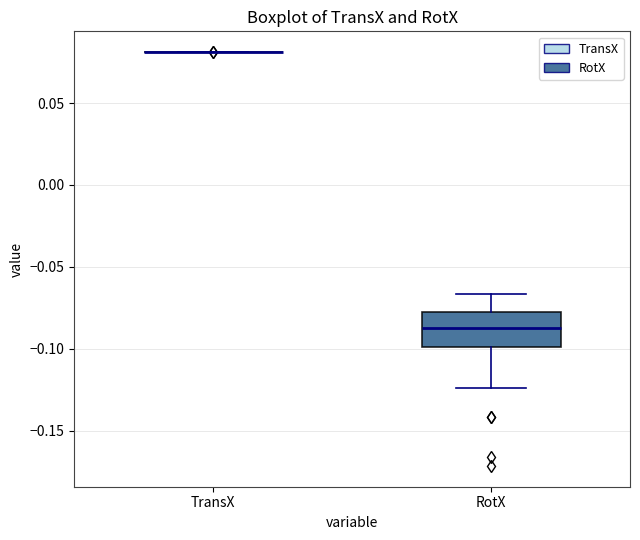

Reading left to right, read every box against the y-axis: the position of its median line, the range the box covers, and the ends of its whiskers. The values are not printed on the chart, so give them approximately, as read against the axis.

TransX: box collapsed to a line at 0.080, whiskers 0.080 to 0.080
RotX: median -0.090, box -0.100 to -0.080, whiskers -0.125 to -0.065